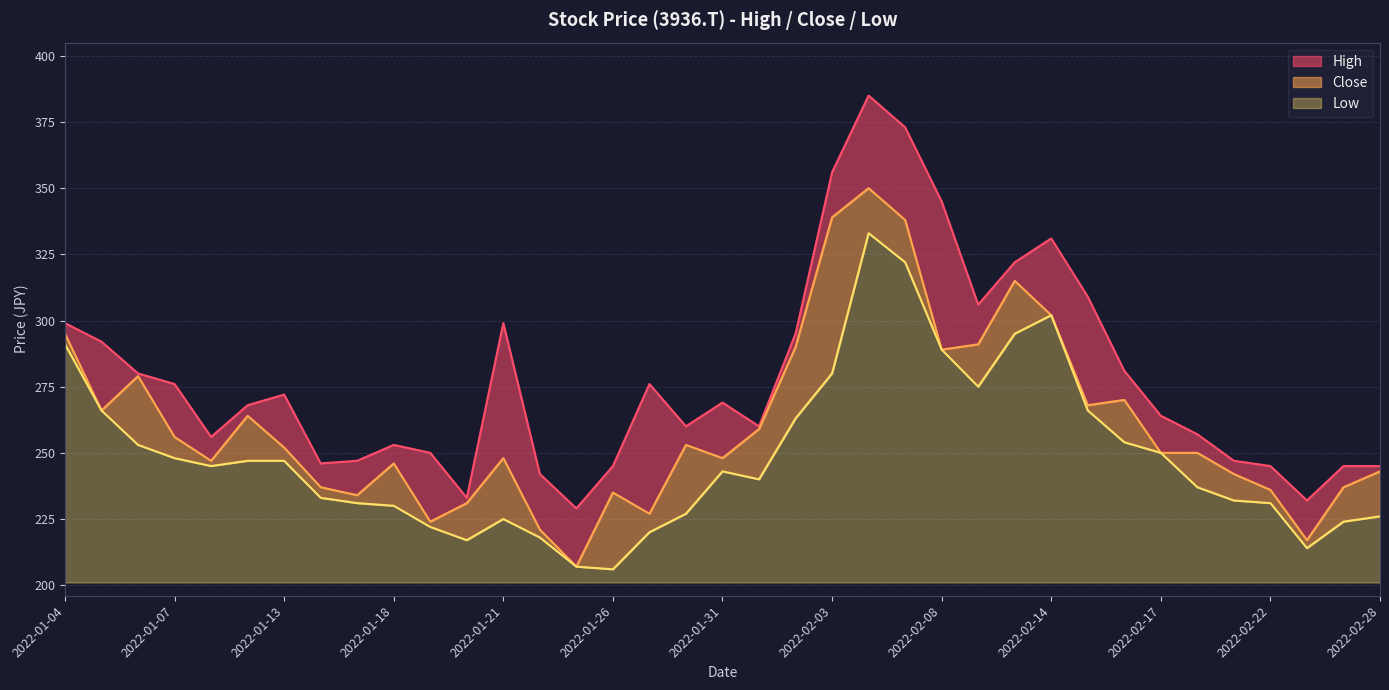

Reading left to right, transcribe all the data shown in this chart.

High: 299	292	280	276	256	268	272	246	247	253	250	233	299	242	229	245	276	260	269	260	295	356	385	373	345	306	322	331	309	281	264	257	247	245	232	245	245
Close: 295	266	279	256	247	264	252	237	234	246	224	231	248	221	207	235	227	253	248	259	290	339	350	338	289	291	315	302	268	270	250	250	242	236	217	237	243
Low: 291	266	253	248	245	247	247	233	231	230	222	217	225	218	207	206	220	227	243	240	263	280	333	322	289	275	295	302	266	254	250	237	232	231	214	224	226